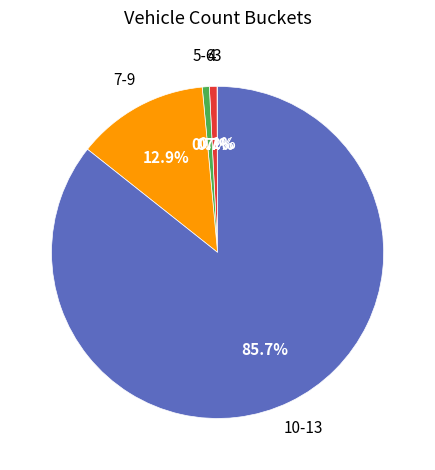

Count the number of slices in the pie.

5